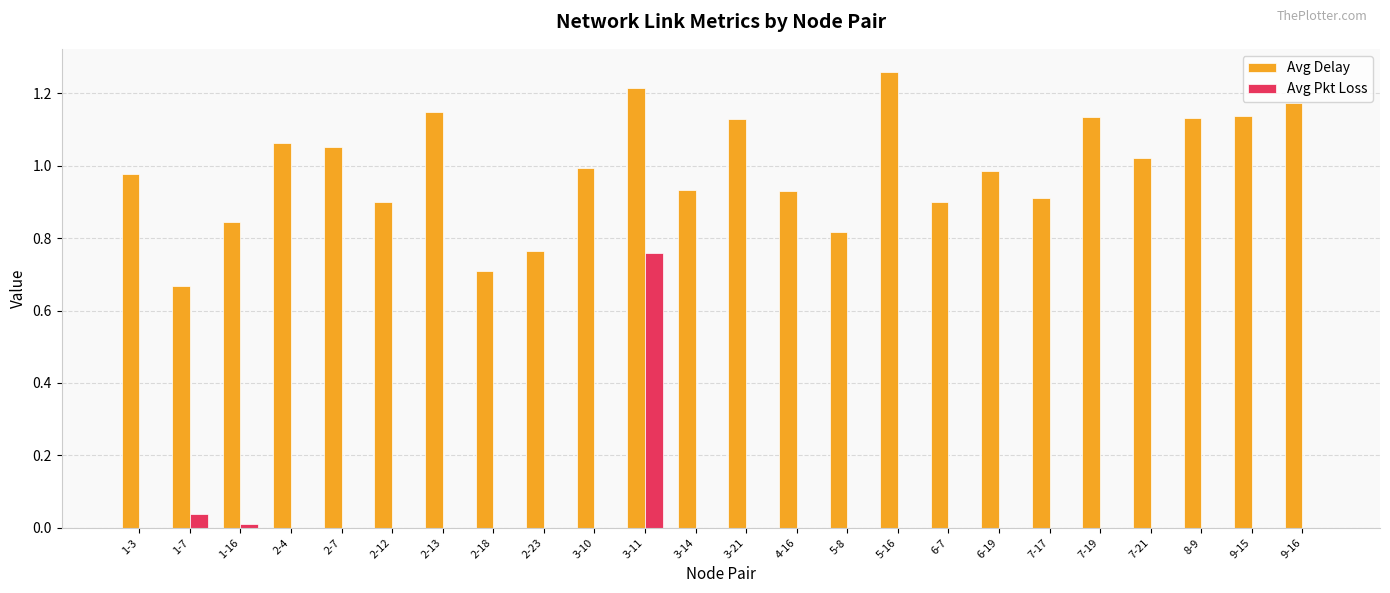

Which series changed the most between 2-18 and 4-16?

Avg Delay